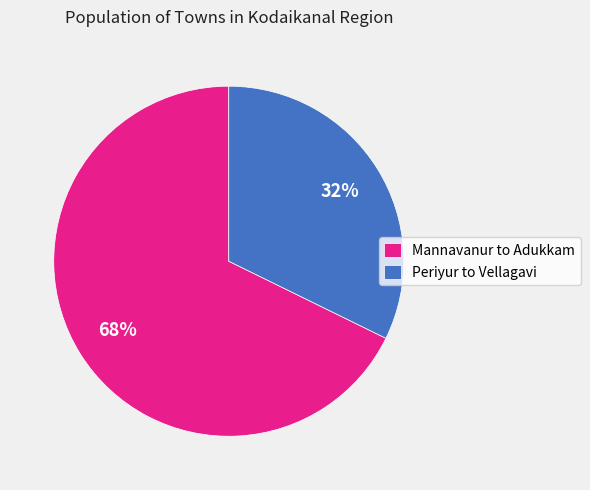

To the nearest percent, what portion does Periyur to Vellagavi represent?

32%